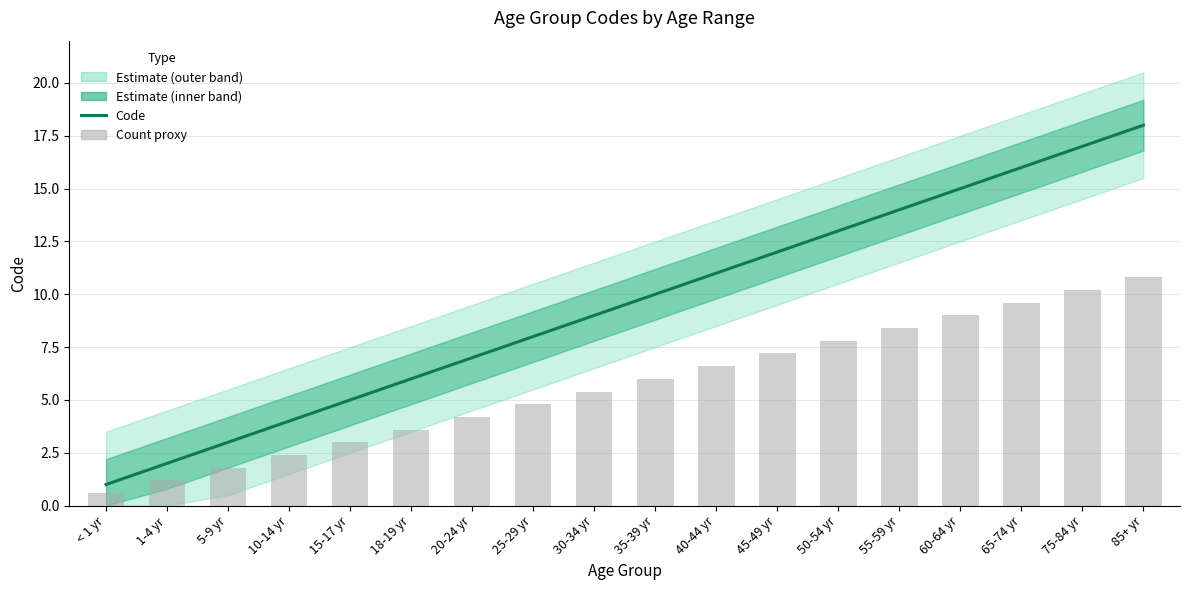

Is it true that the value at 65-74 yr is 16?

True